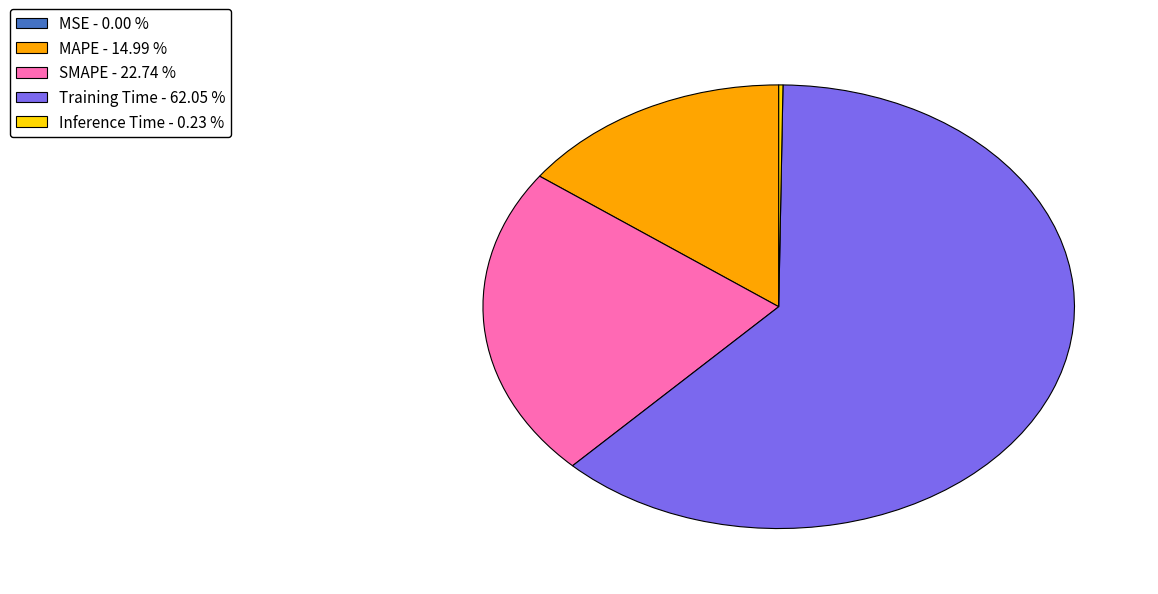

Is the sum of MAPE - 14.99 % and Training Time - 62.05 % greater than half?

Yes